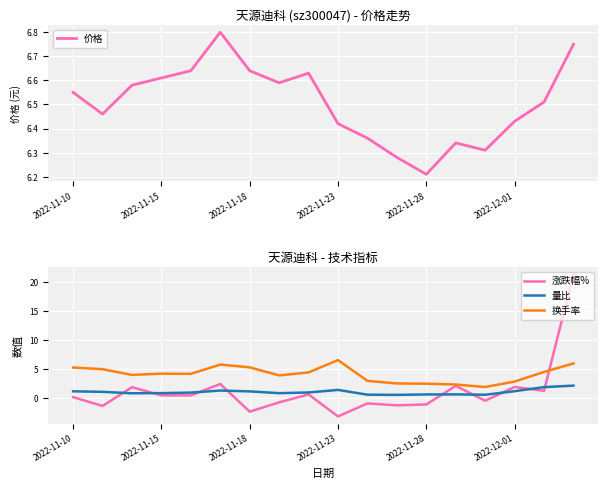

At how many categories does at least one series exceed 13?

1